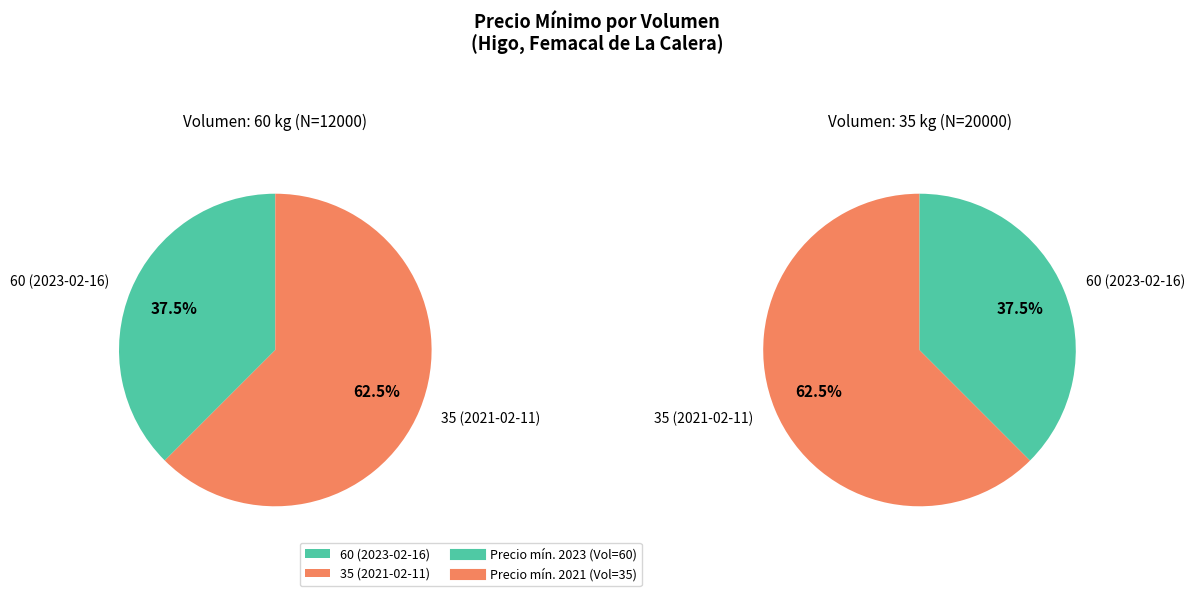

To the nearest percent, what is the difference between the 35 (2021-02-11) and 60 (2023-02-16) slice percentages?

25%